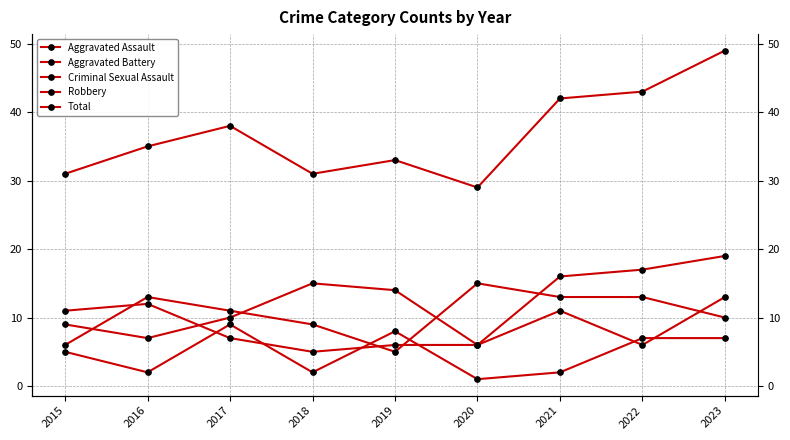

List the series in order of their peak value, highest first.

Total, Aggravated Assault, Robbery, Aggravated Battery, Criminal Sexual Assault